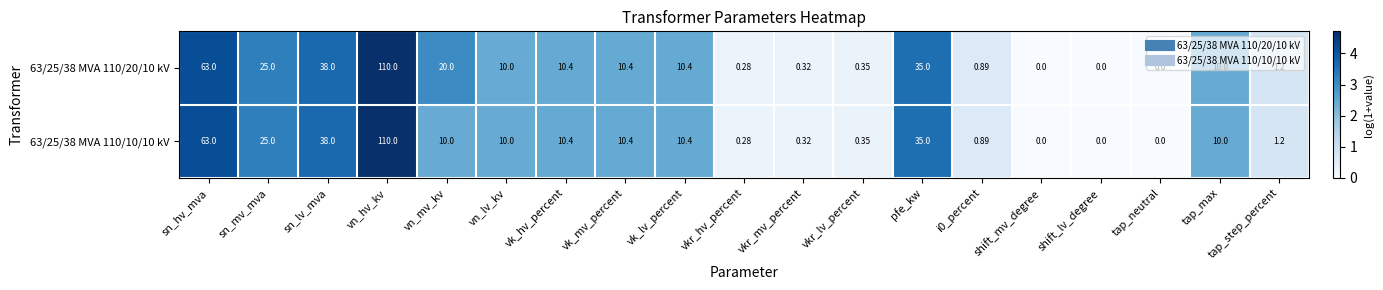

At which label does 63/25/38 MVA 110/10/10 kV reach its peak?

vn_hv_kv